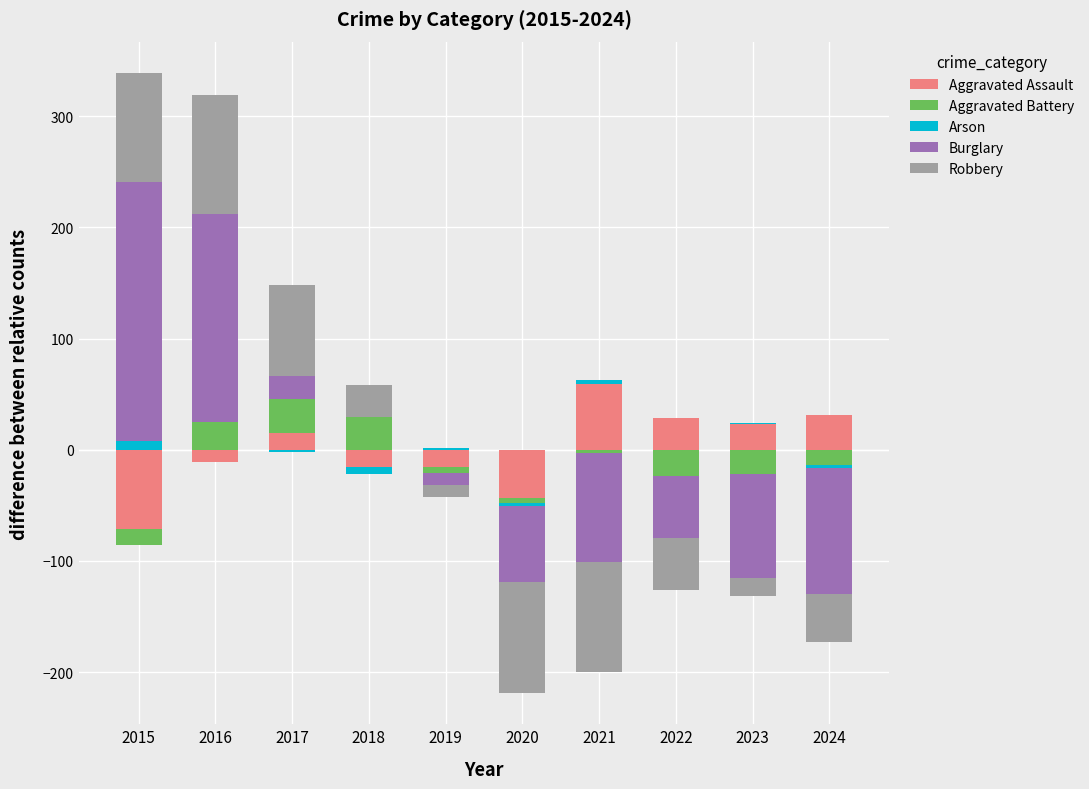

What value does the Aggravated Assault series have at 2024?

31.3